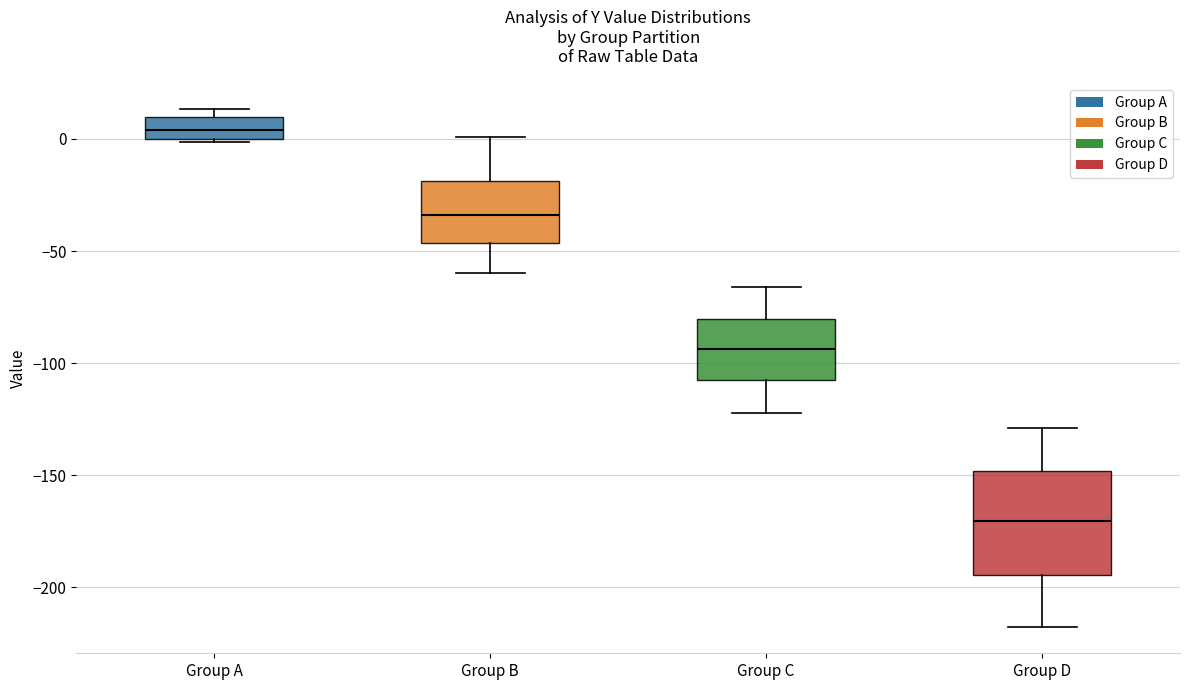

Reading left to right, read every box against the y-axis: the position of its median line, the range the box covers, and the ends of its whiskers. The values are not printed on the chart, so give them approximately, as read against the axis.

Group A: median 5, box 0 to 10, whiskers 0 to 15
Group B: median -35, box -45 to -20, whiskers -60 to 0
Group C: median -95, box -110 to -80, whiskers -120 to -65
Group D: median -170, box -195 to -150, whiskers -220 to -130